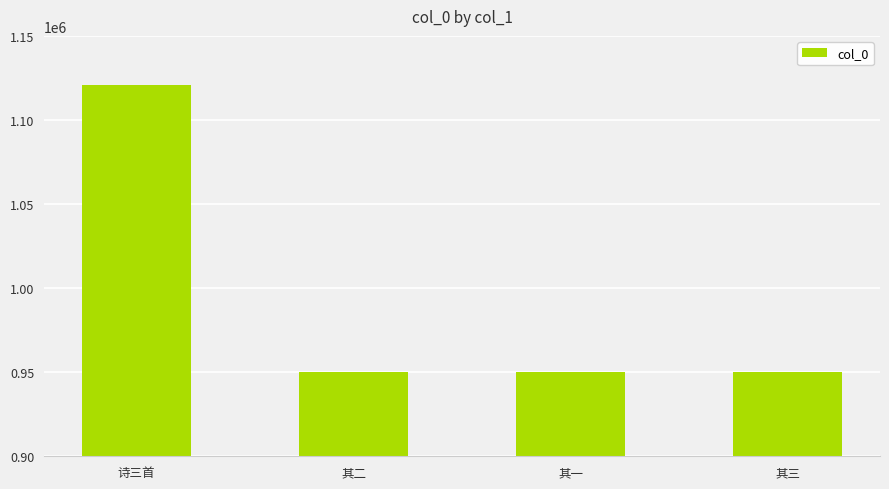

True or false: the data shows 653074 at 其一.

False